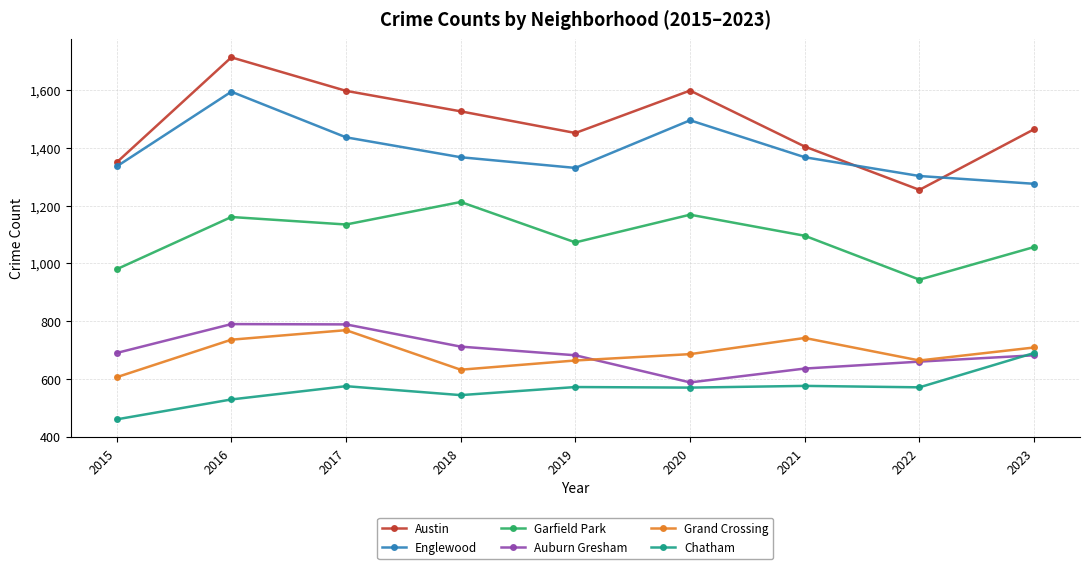

True or false: Auburn Gresham and Englewood cross at least once.

False